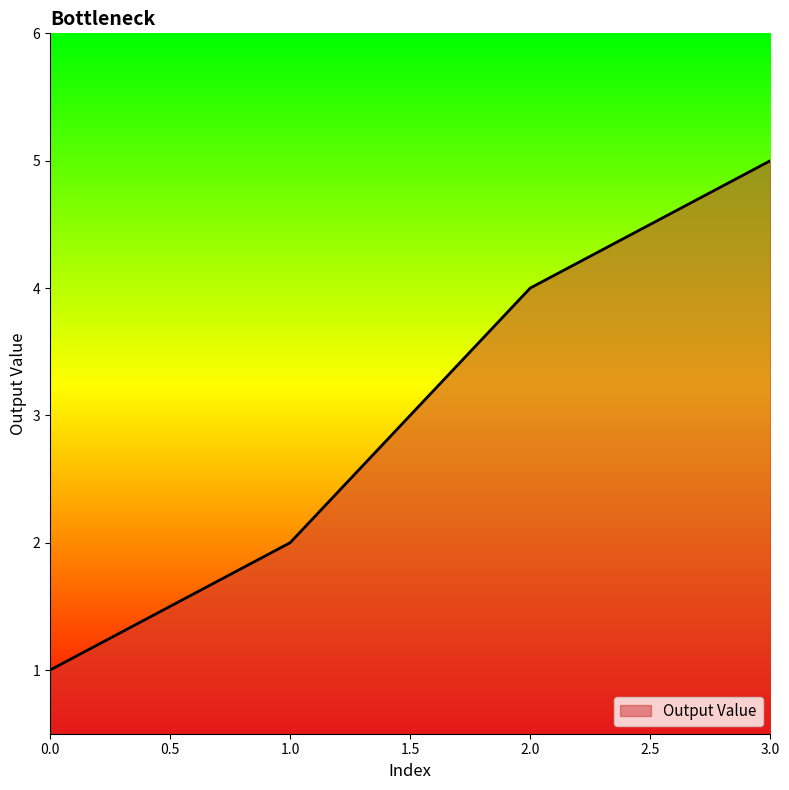

List the labels in order of value, smallest first.

0.0, 1.0, 2.0, 3.0